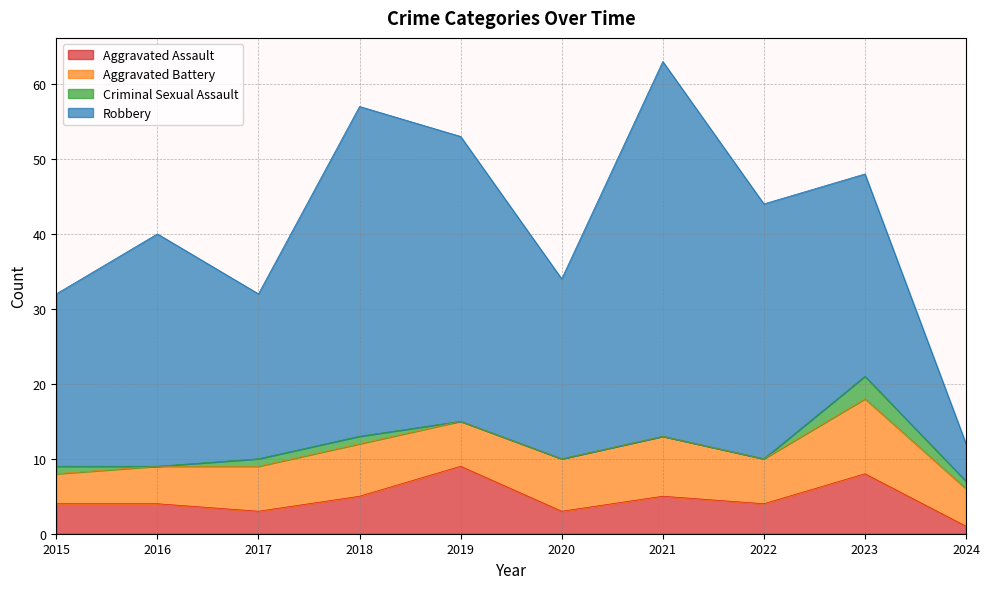

Which category has the lowest value across all series?

2016